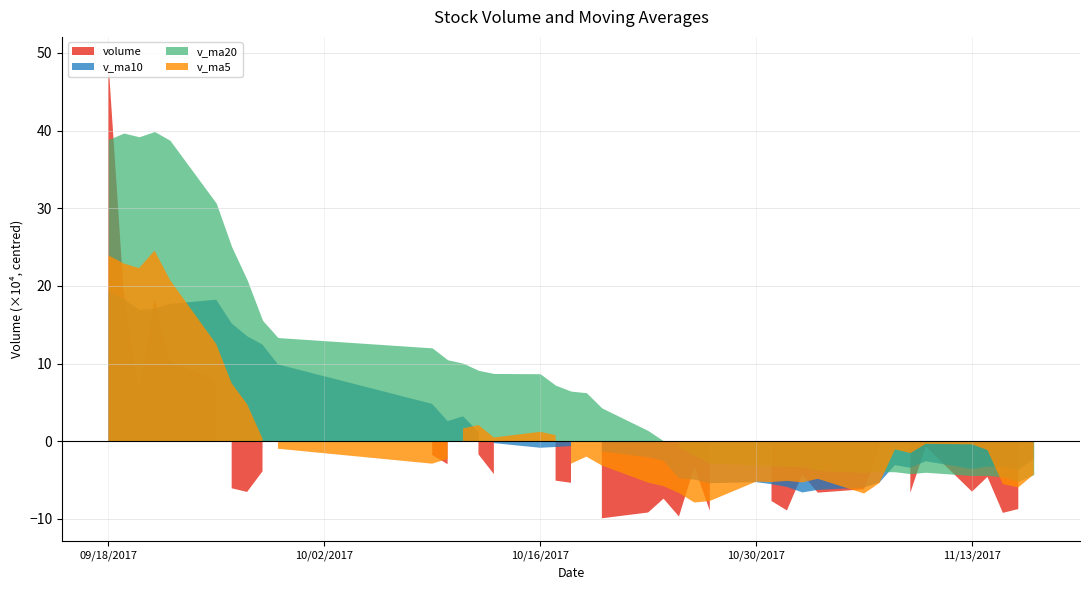

What is the difference between the maximum and minimum values in the v_ma5 series?

324309.5